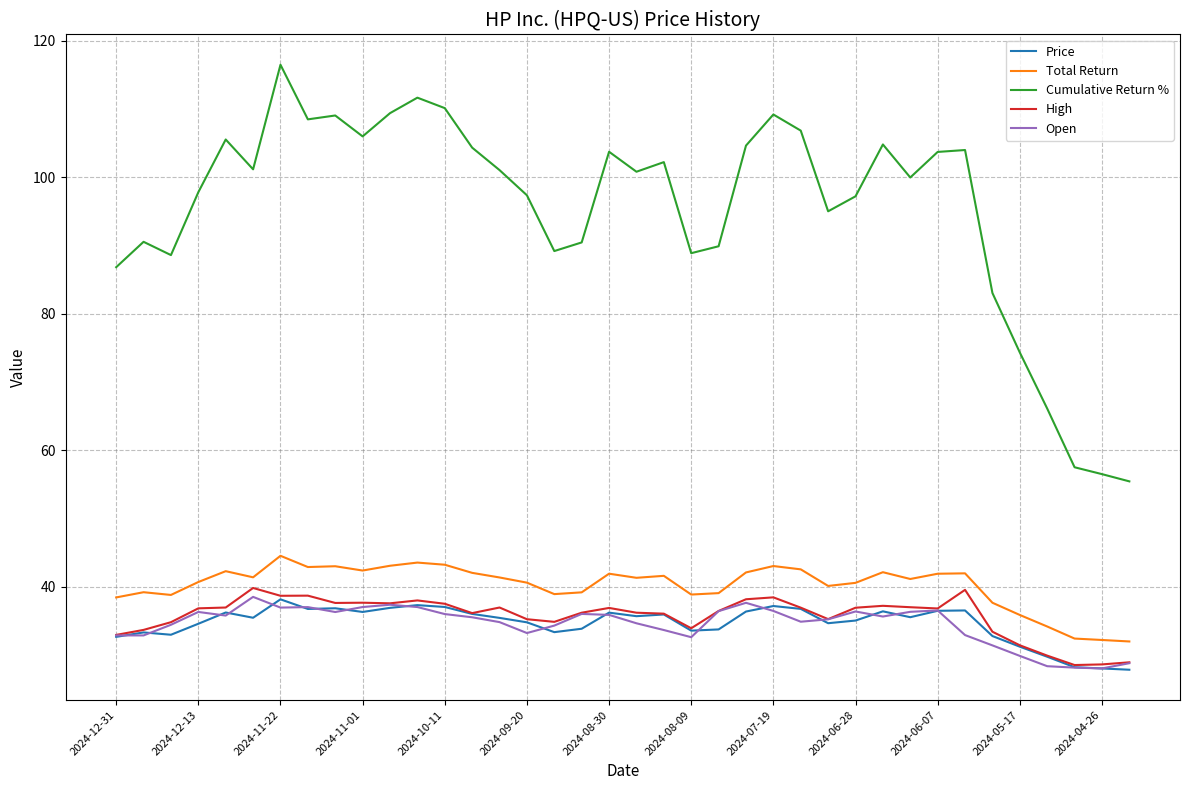

What is the smallest value displayed?

27.8